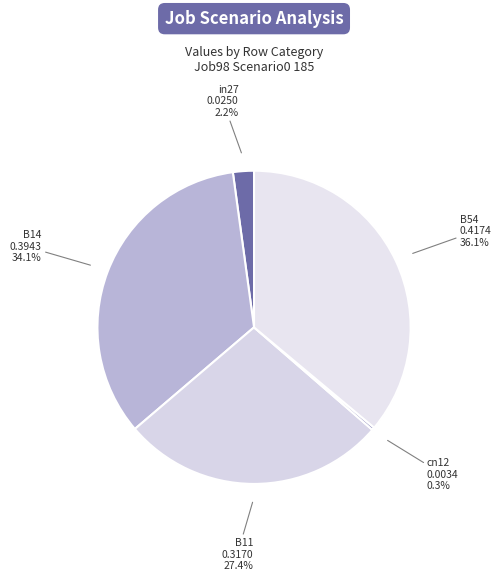

Does any single category account for the majority?

No